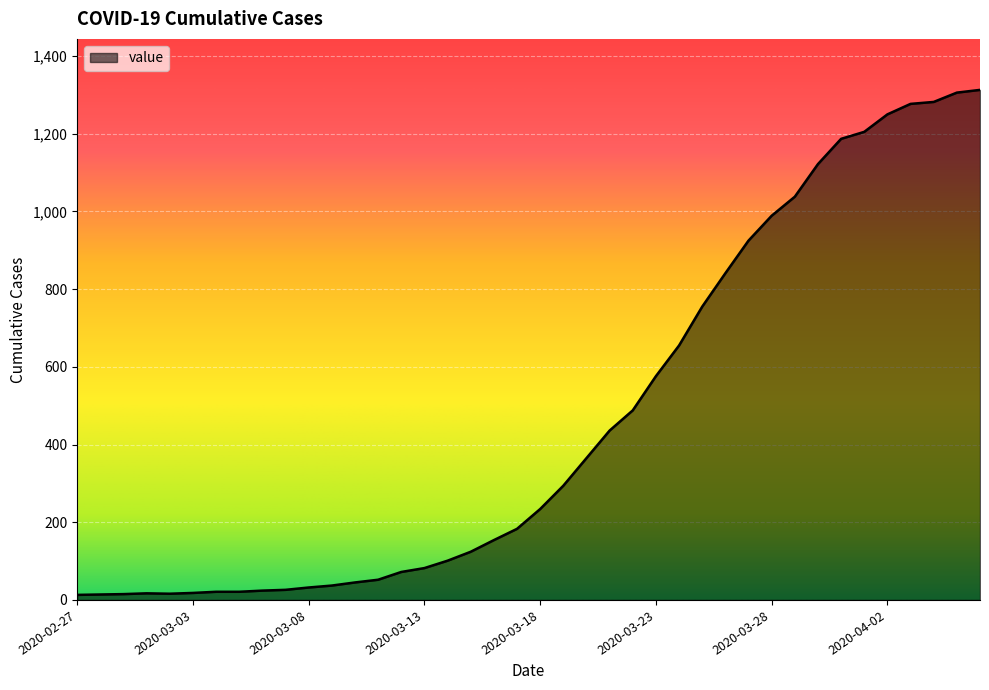

What is the difference between the maximum and minimum values?

1300